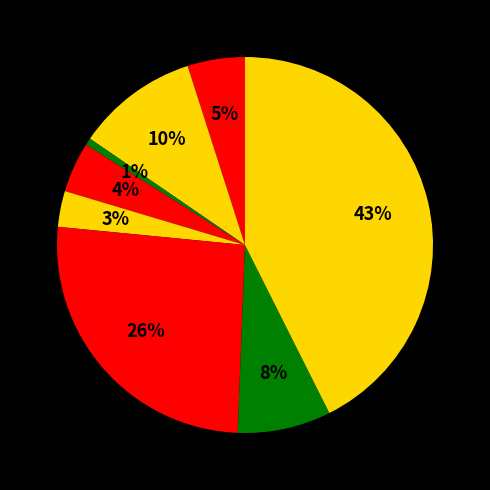

How many slices are in this pie chart?

8